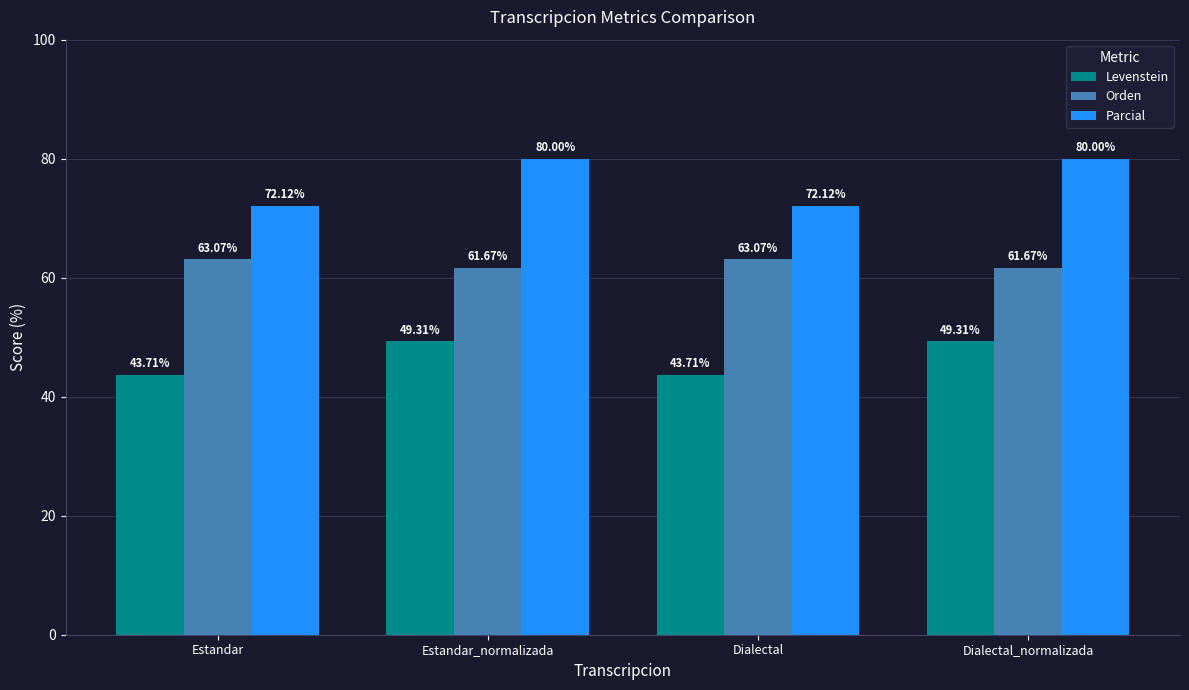

What is the average value of the Levenstein series?

46.5